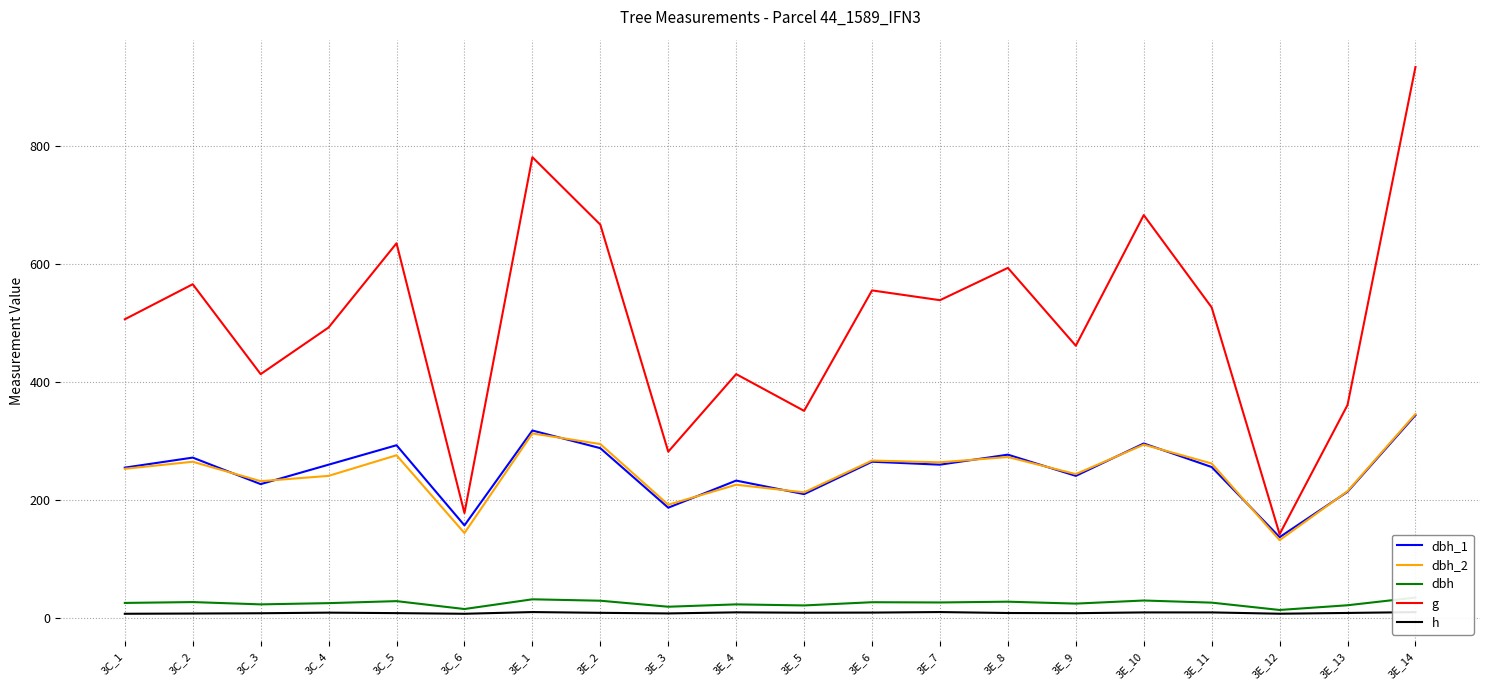

At which category is the sum across all series the highest?

3E_14